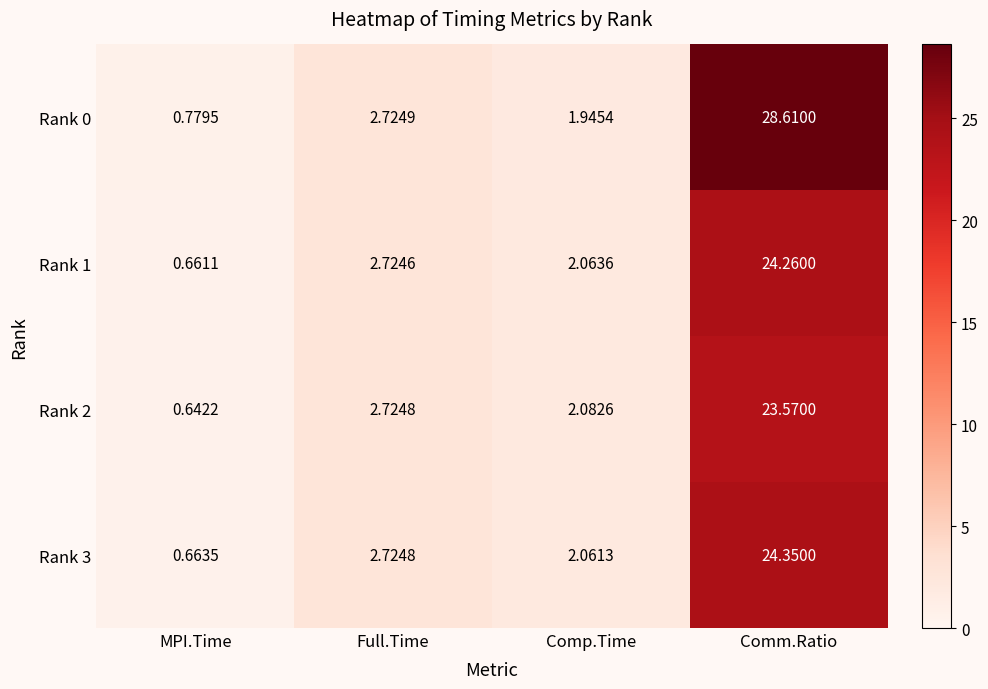

What is the maximum value shown in the chart?

28.6